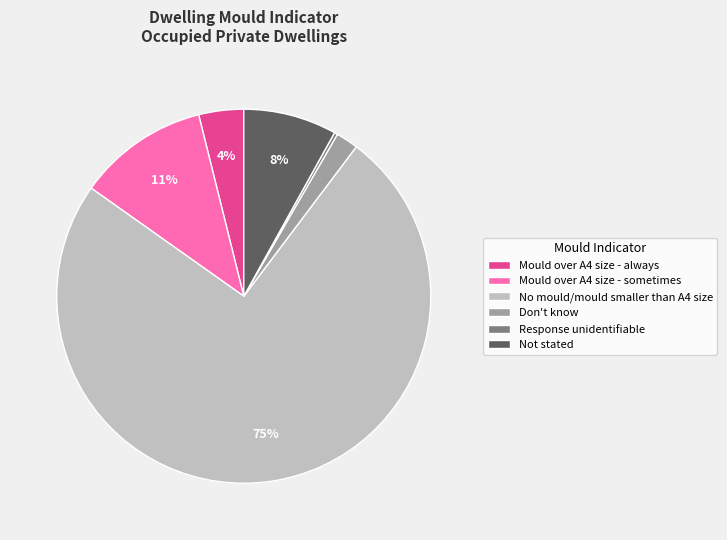

To the nearest percent, what percentage of the pie is Mould over A4 size - sometimes?

11%